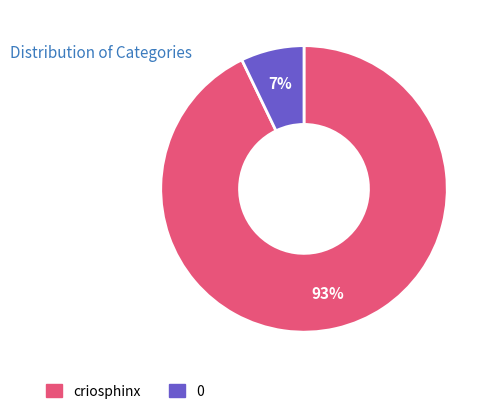

How many segments does this pie chart have?

2